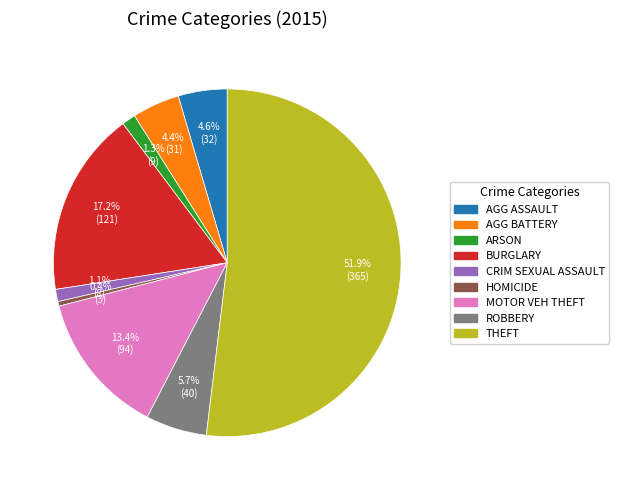

Is there any slice that represents more than half of the pie?

Yes